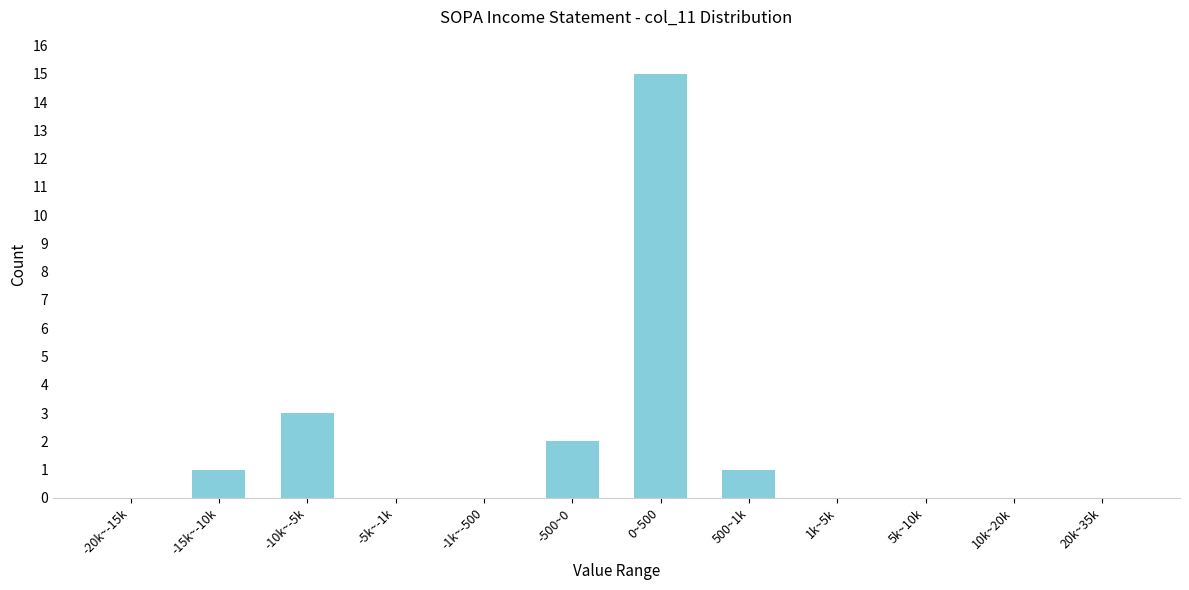

Reading left to right, extract all data points from this chart.

-20k~-15k=0	-15k~-10k=1	-10k~-5k=3	-5k~-1k=0	-1k~-500=0	-500~0=2	0~500=15	500~1k=1	1k~5k=0	5k~10k=0	10k~20k=0	20k~35k=0